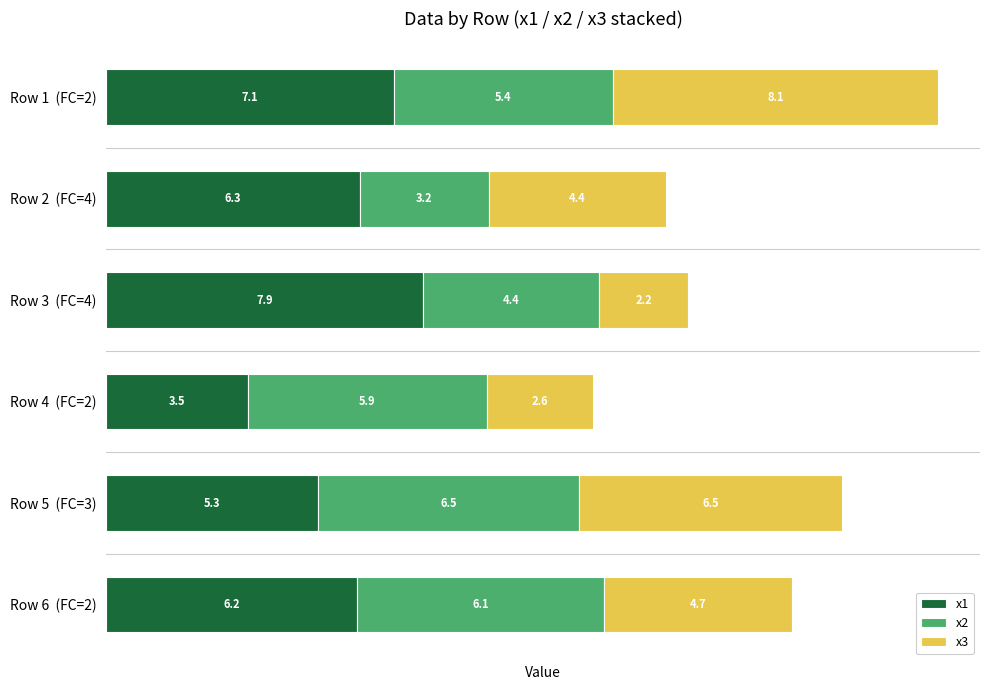

What is the sum of the x1 values at Row 4  (FC=2) and Row 2  (FC=4)?

9.8